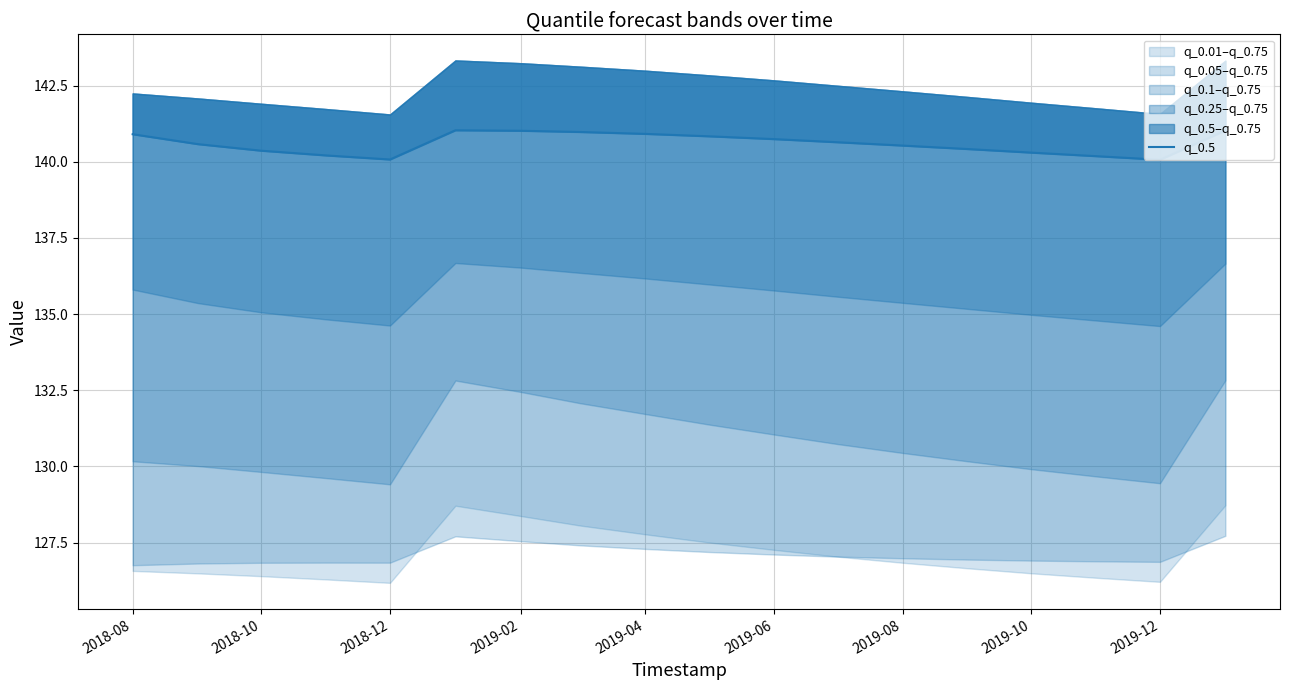

How many lines are shown in the chart?

1